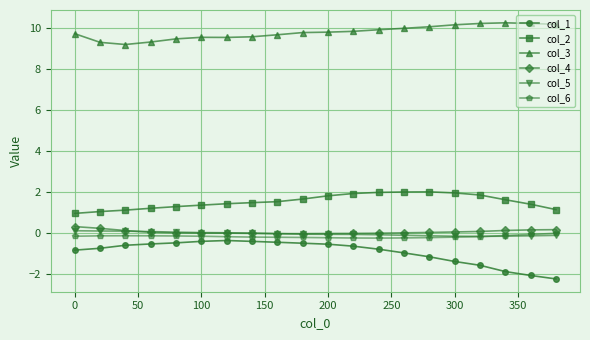

Which series has the largest total across all categories?

col_3